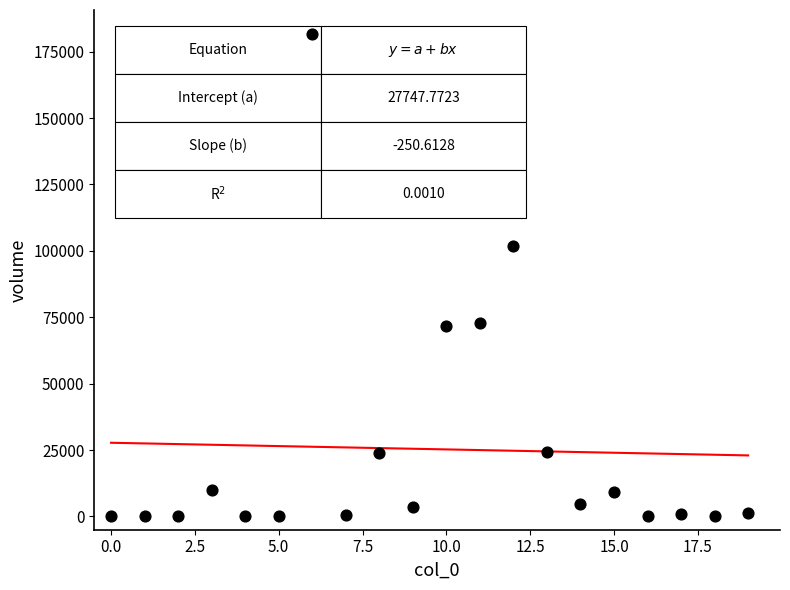

What is the range of Y values (max minus min)?

181616.3